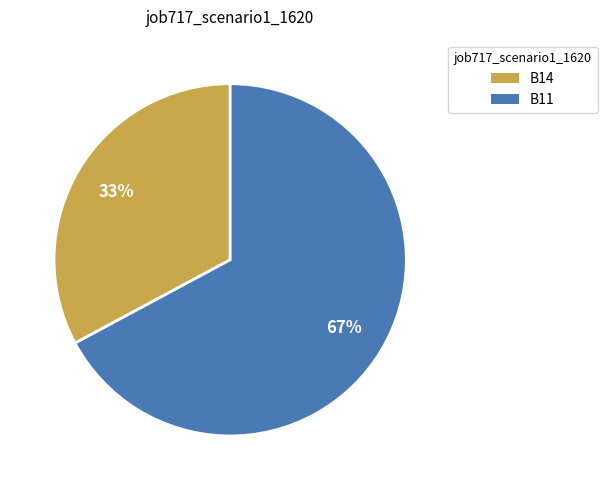

To the nearest percent, what portion does B14 represent?

33%